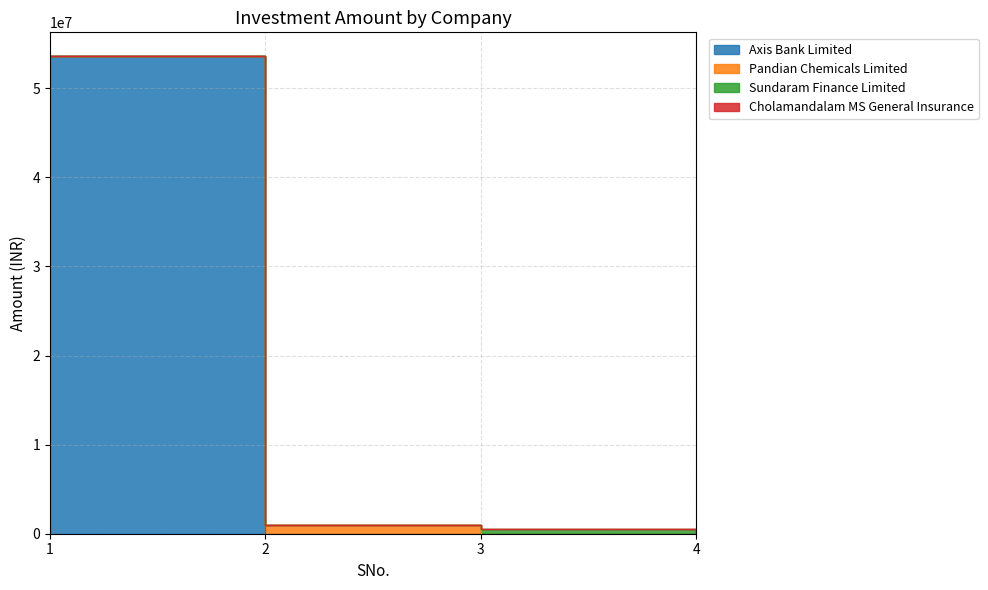

Rank the categories by Axis Bank Limited value from highest to lowest.

1, 2, 3, 4